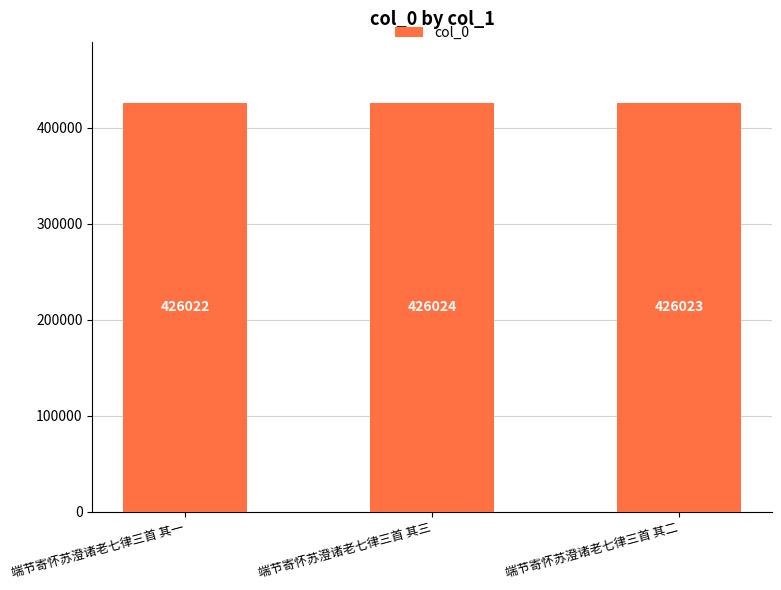

How many bars are there in total?

3